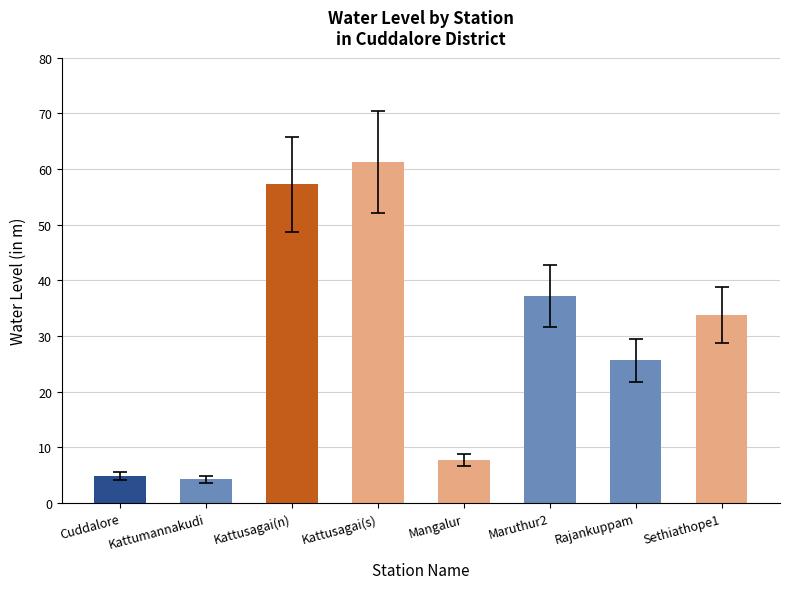

True or false: the data shows 33.8 at Sethiathope1.

True